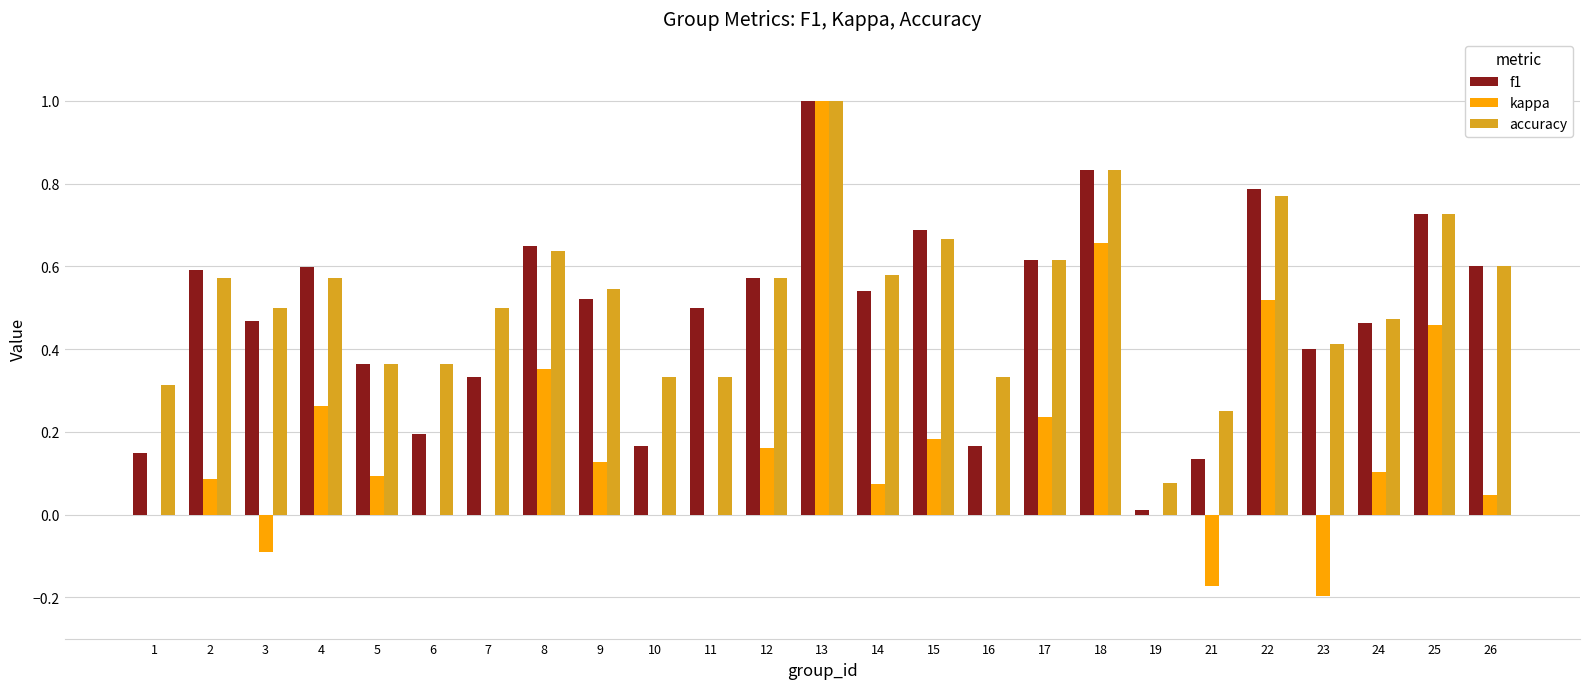

Is it true that accuracy equals 0.5 at 3?

True